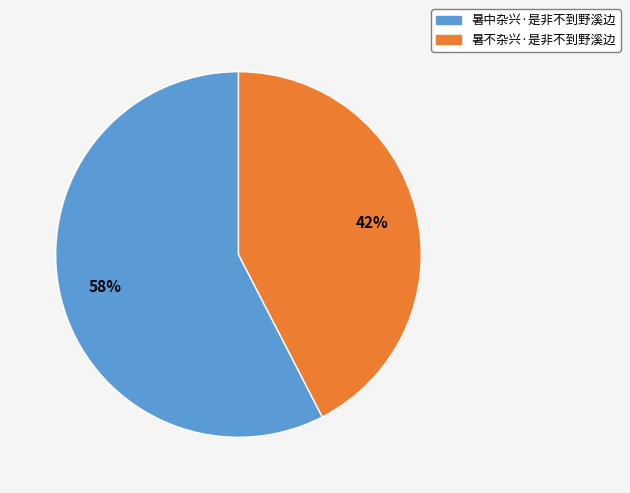

How many segments does this pie chart have?

2